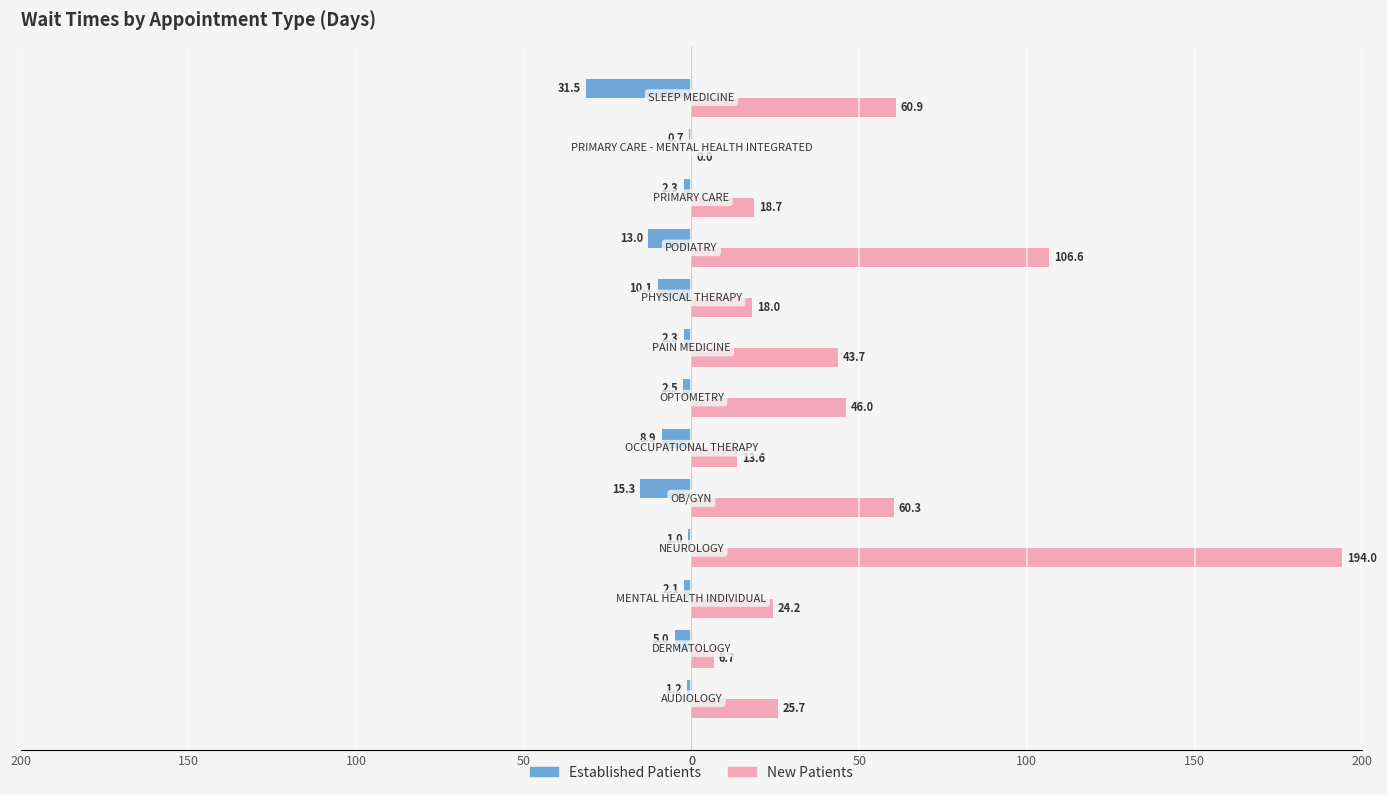

Rank the series by their average value, from lowest to highest.

Established Patients, New Patients